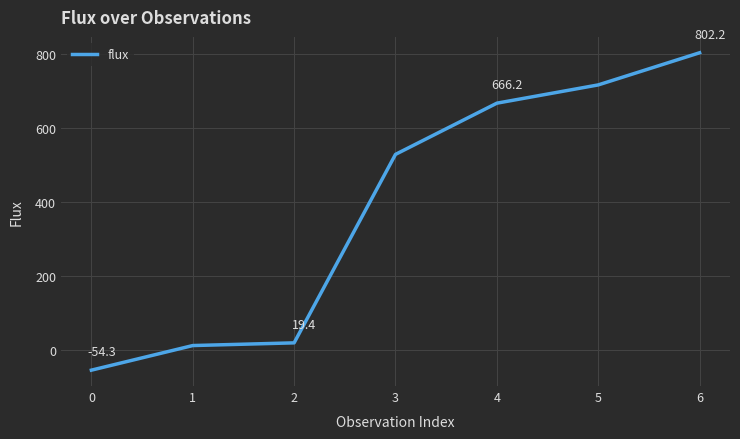

List the labels in order of value, smallest first.

0, 1, 2, 3, 4, 5, 6